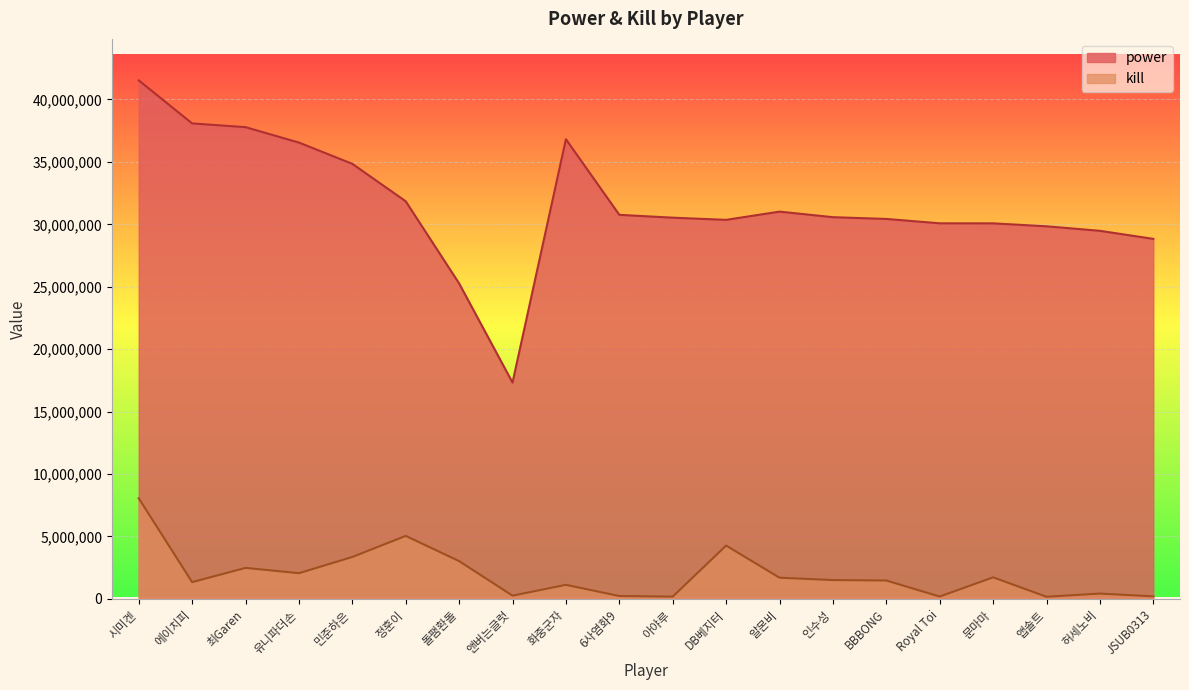

True or false: kill has more than 1 points higher than both neighbors.

True